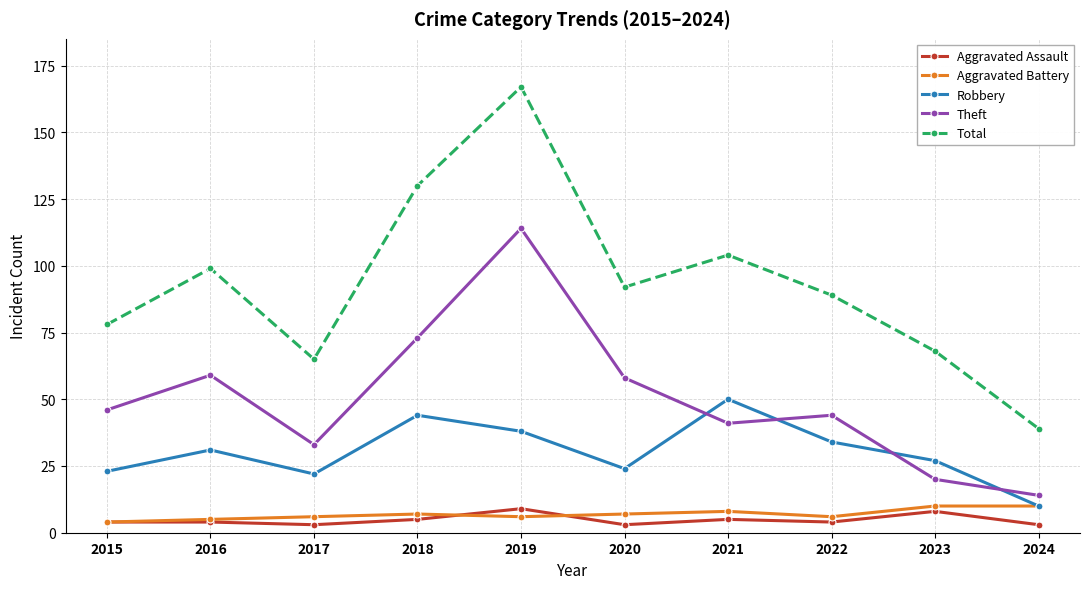

Which category has the highest value across all series?

2019